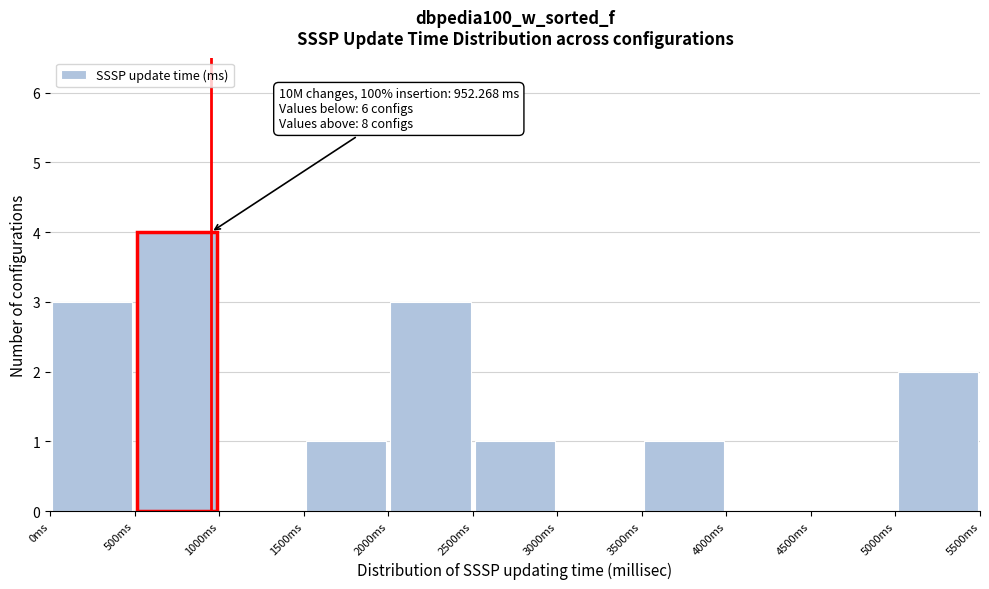

Which range on the x-axis has the tallest bar?

500 to 1000